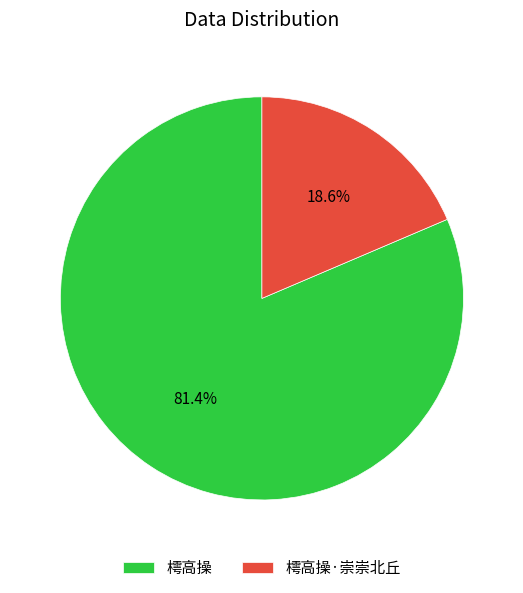

How much of the chart is everything except 樗高操·崇崇北丘?

81.4%